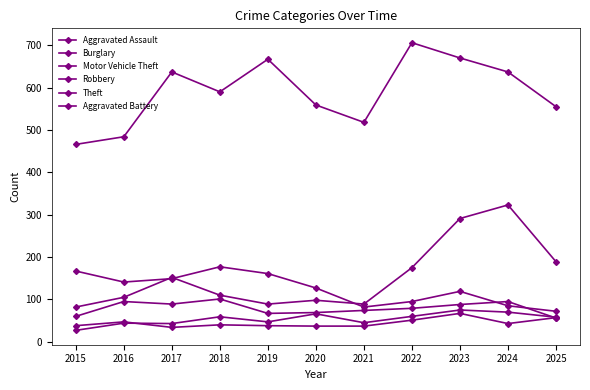

Reading right to left, list all the values displayed in this chart.

Aggravated Assault: 2025=58	2024=70	2023=75	2022=60	2021=45	2020=66	2019=47	2018=59	2017=43	2016=44	2015=27
Burglary: 2025=72	2024=85	2023=119	2022=95	2021=82	2020=127	2019=161	2018=177	2017=149	2016=141	2015=167
Motor Vehicle Theft: 2025=189	2024=323	2023=291	2022=175	2021=89	2020=98	2019=89	2018=110	2017=152	2016=105	2015=82
Robbery: 2025=56	2024=95	2023=88	2022=79	2021=74	2020=69	2019=67	2018=101	2017=89	2016=95	2015=60
Theft: 2025=555	2024=637	2023=670	2022=706	2021=518	2020=559	2019=667	2018=590	2017=637	2016=484	2015=466
Aggravated Battery: 2025=57	2024=43	2023=67	2022=51	2021=37	2020=37	2019=38	2018=40	2017=34	2016=47	2015=38